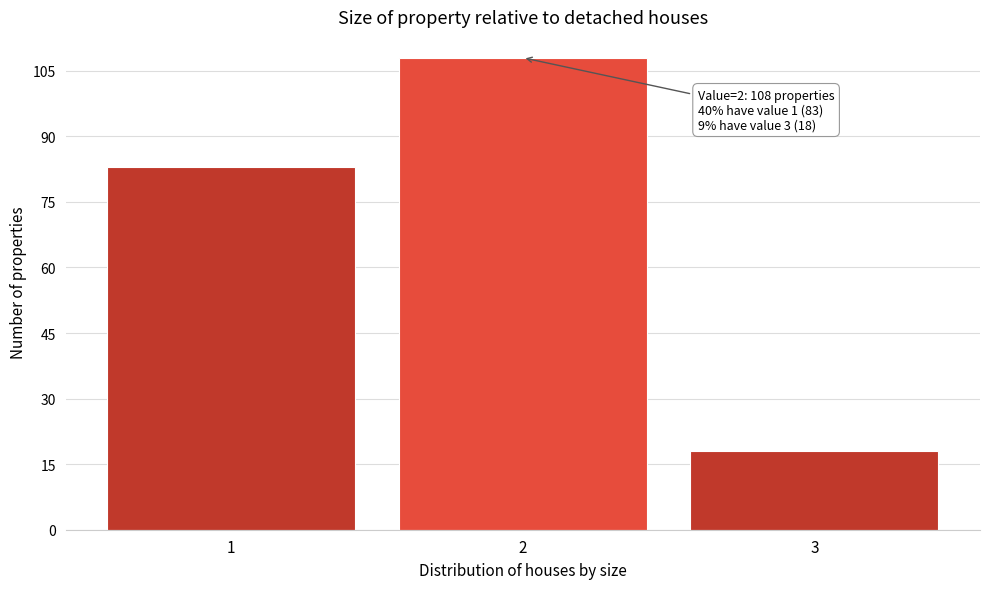

Reading right to left, transcribe all the data shown in this chart.

18	108	83